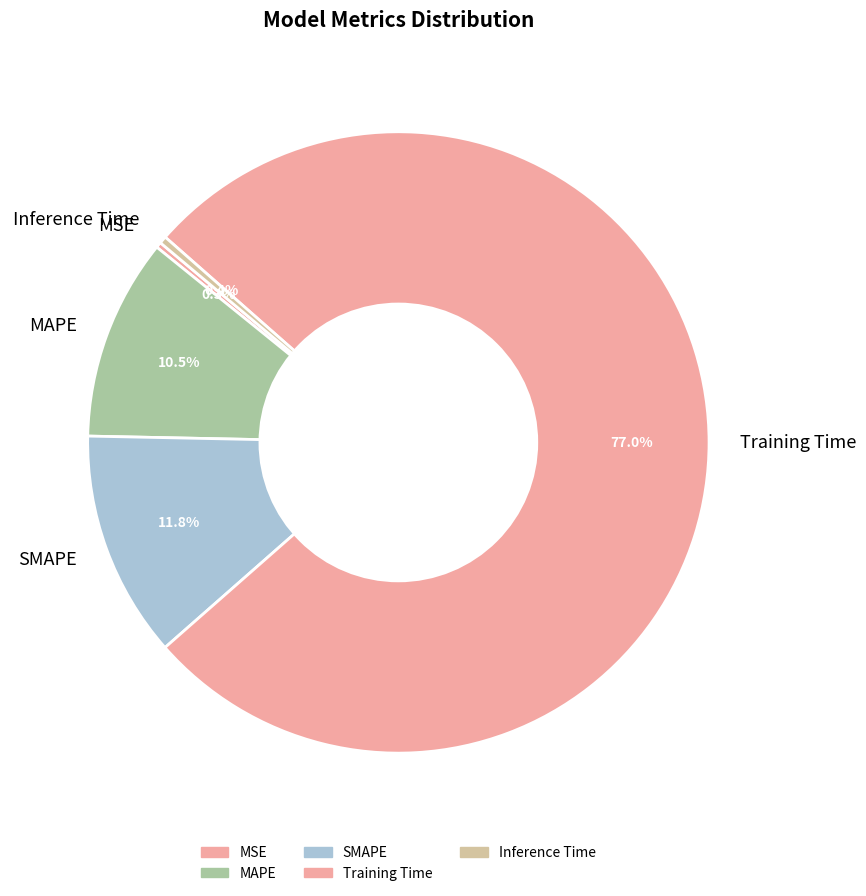

Which slice is the largest?

Training Time